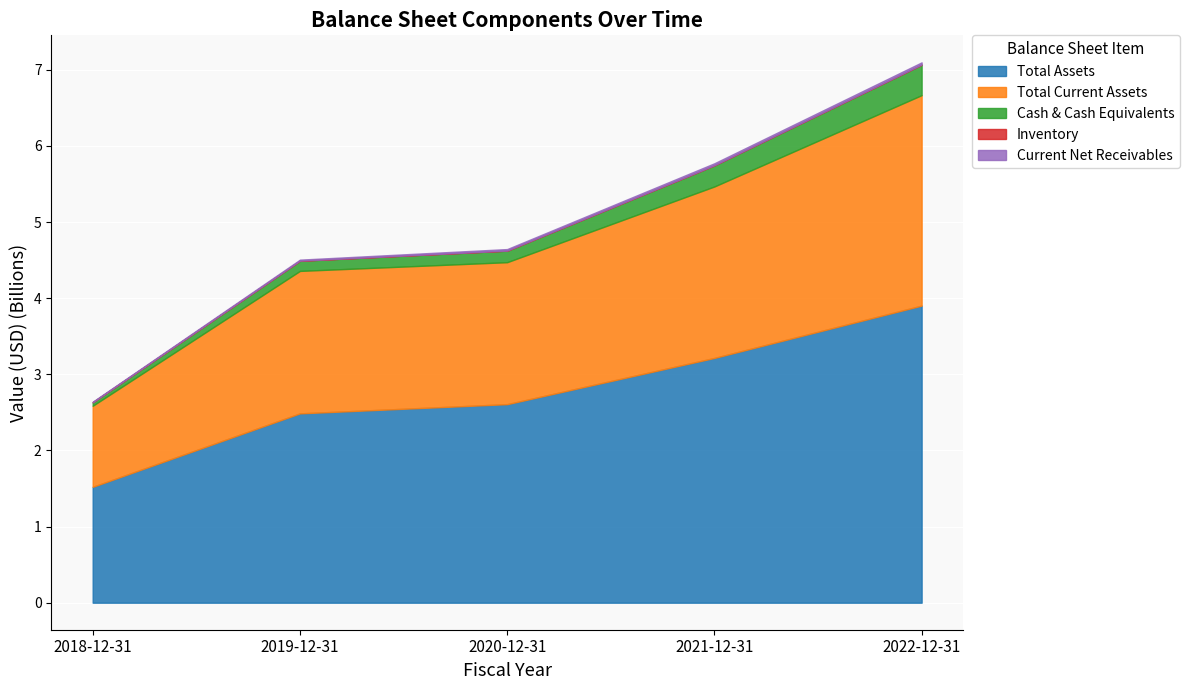

True or false: cashAndCashEquivalents and currentNetReceivables intersect in this chart.

False